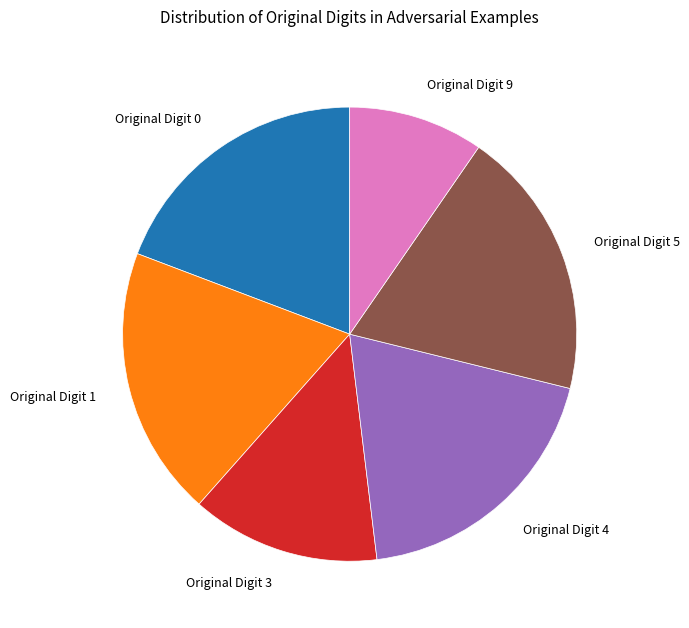

Approximately how many times larger is the value at Original Digit 3 compared to Original Digit 4?

0.7